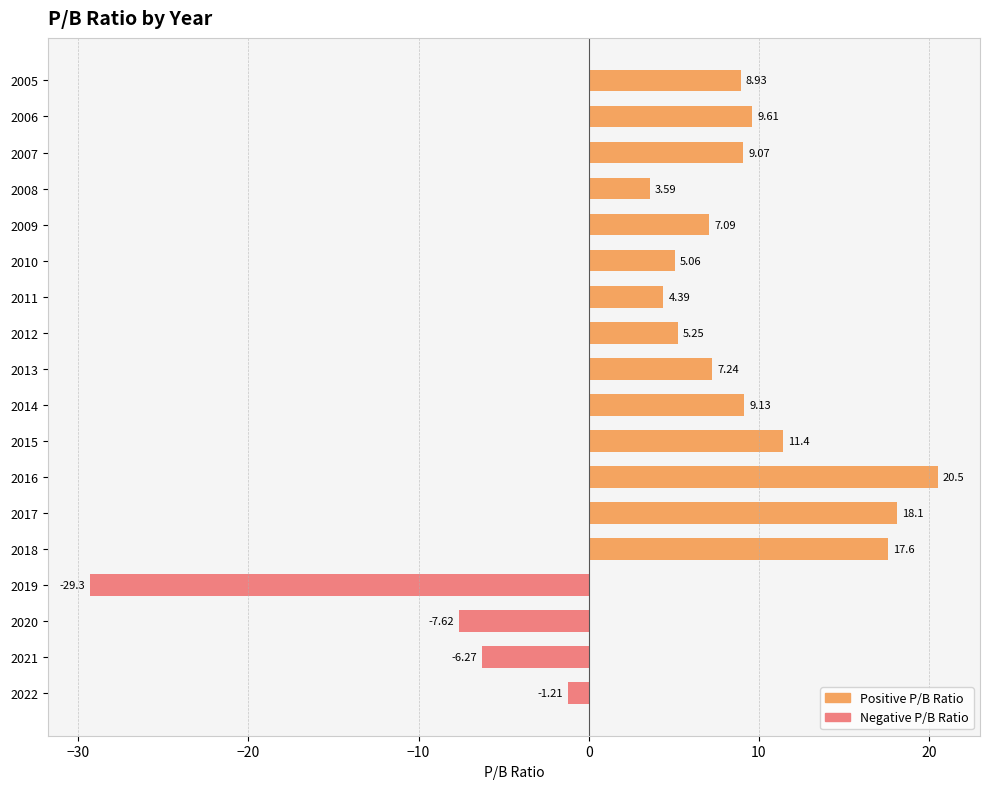

List the labels in order of value, smallest first.

2019, 2020, 2021, 2022, 2008, 2011, 2010, 2012, 2009, 2013, 2005, 2007, 2014, 2006, 2015, 2018, 2017, 2016